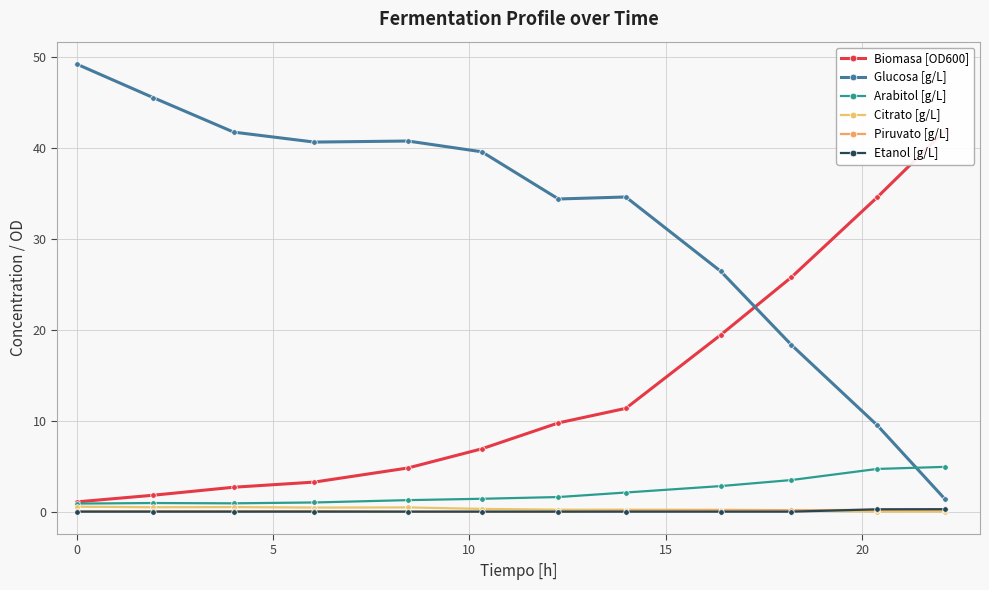

Which series has the widest spread of values?

Glucosa [g/L]